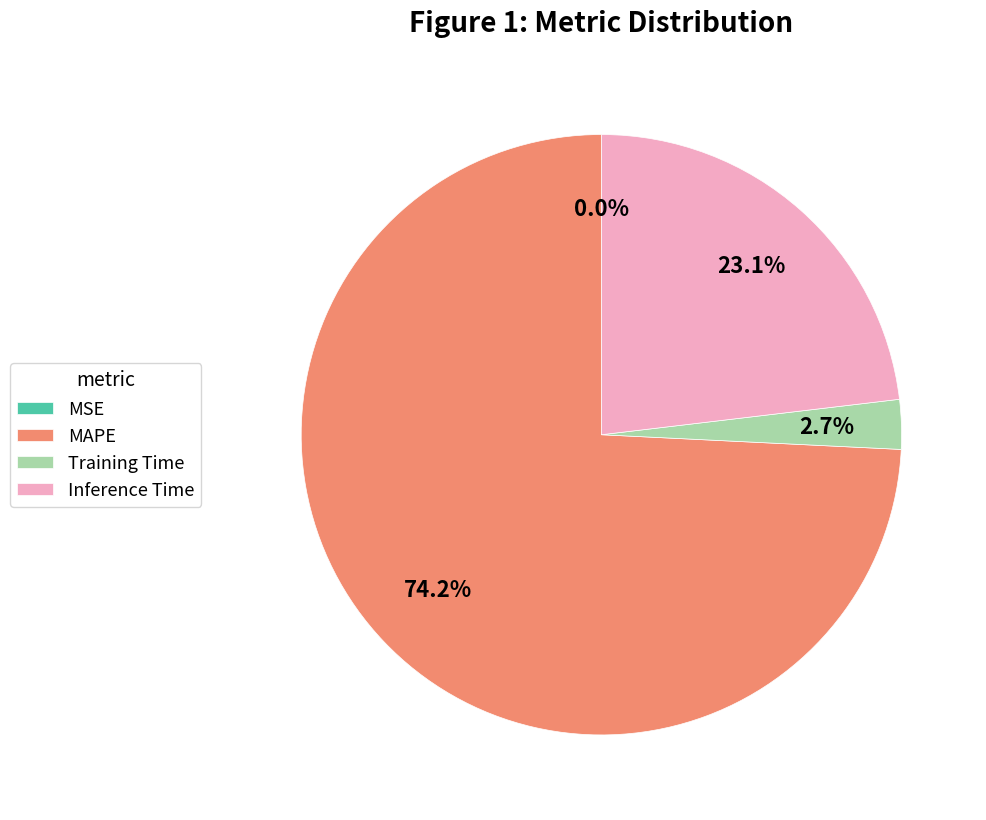

Does Inference Time account for over 50% of the chart?

No